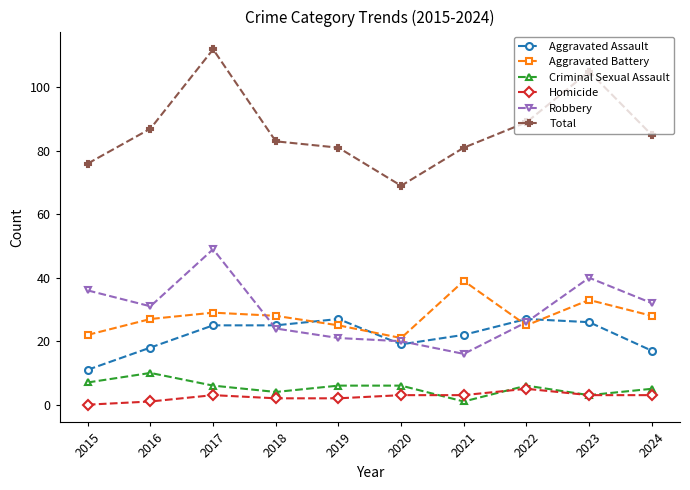

How many times do Aggravated Assault and Aggravated Battery cross each other?

4